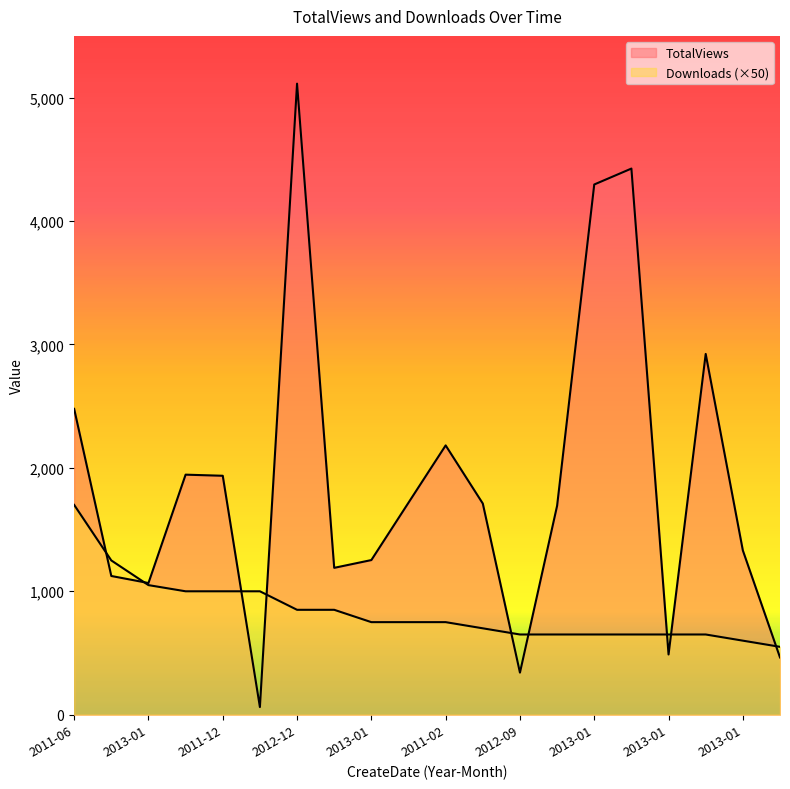

How many lines are shown in the chart?

2